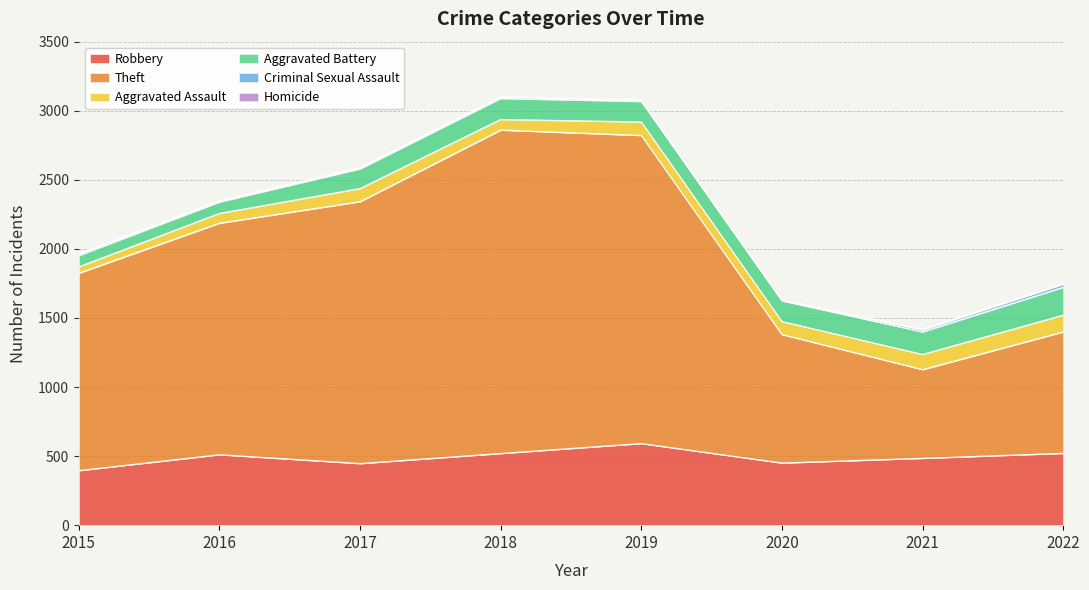

The value of Theft at 2020 is 930. True or false?

True